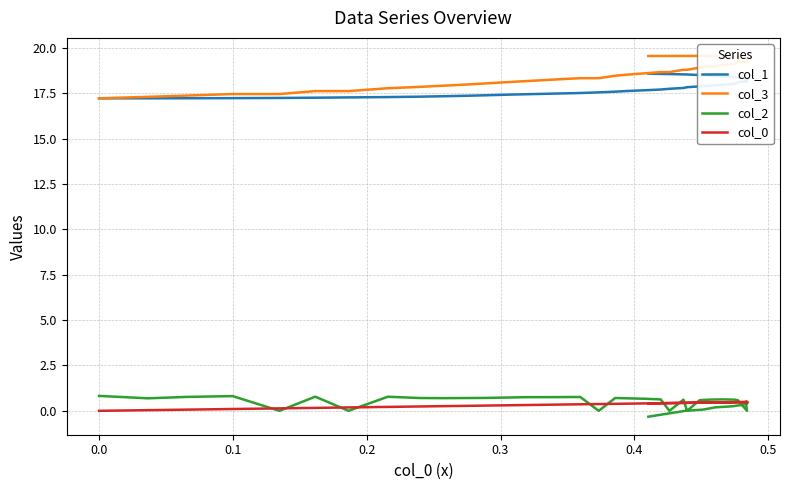

True or false: col_0 and col_1 cross at least once.

False